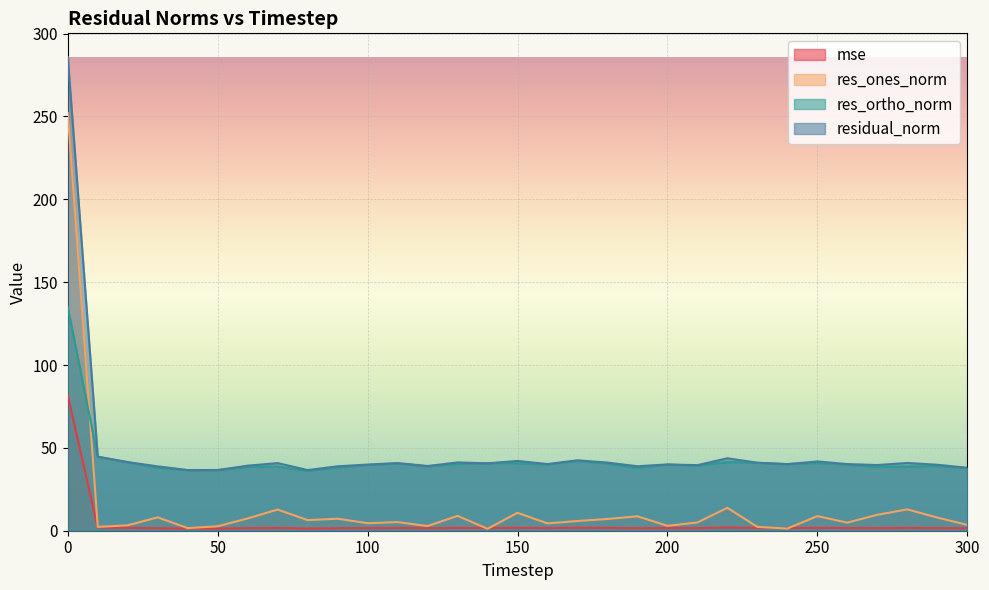

Reading right to left, list all the values displayed in this chart.

mse: 300=1.4	290=1.6	280=1.7	270=1.6	260=1.6	250=1.7	240=1.6	230=1.7	220=1.9	210=1.6	200=1.6	190=1.5	180=1.7	170=1.8	160=1.6	150=1.8	140=1.7	130=1.7	120=1.5	110=1.7	100=1.6	90=1.5	80=1.3	70=1.7	60=1.5	50=1.3	40=1.3	30=1.5	20=1.7	10=2.0	0=81.7
res_ones_norm: 300=3.5	290=8.0	280=12.9	270=9.6	260=4.9	250=8.8	240=1.3	230=2.3	220=13.8	210=5.0	200=3.0	190=8.7	180=7.1	170=5.9	160=4.4	150=10.8	140=1.2	130=9.0	120=2.8	110=5.2	100=4.5	90=7.3	80=6.4	70=12.8	60=7.4	50=2.7	40=1.6	30=8.1	20=3.3	10=2.3	0=252.1
res_ortho_norm: 300=37.8	290=39.0	280=38.8	270=38.5	260=39.9	250=40.9	240=40.2	230=41.0	220=41.5	210=39.3	200=39.9	190=37.9	180=40.5	170=42.1	160=40.0	150=40.7	140=40.7	130=40.2	120=38.9	110=40.5	100=39.7	90=38.2	80=36.0	70=38.8	60=38.5	50=36.5	40=36.6	30=38.0	20=41.3	10=44.6	0=134.9
residual_norm: 300=38.0	290=39.8	280=40.9	270=39.6	260=40.2	250=41.8	240=40.2	230=41.0	220=43.7	210=39.6	200=40.0	190=38.9	180=41.1	170=42.5	160=40.2	150=42.1	140=40.7	130=41.2	120=39.0	110=40.8	100=39.9	90=38.9	80=36.6	70=40.8	60=39.3	50=36.6	40=36.6	30=38.8	20=41.4	10=44.7	0=285.9